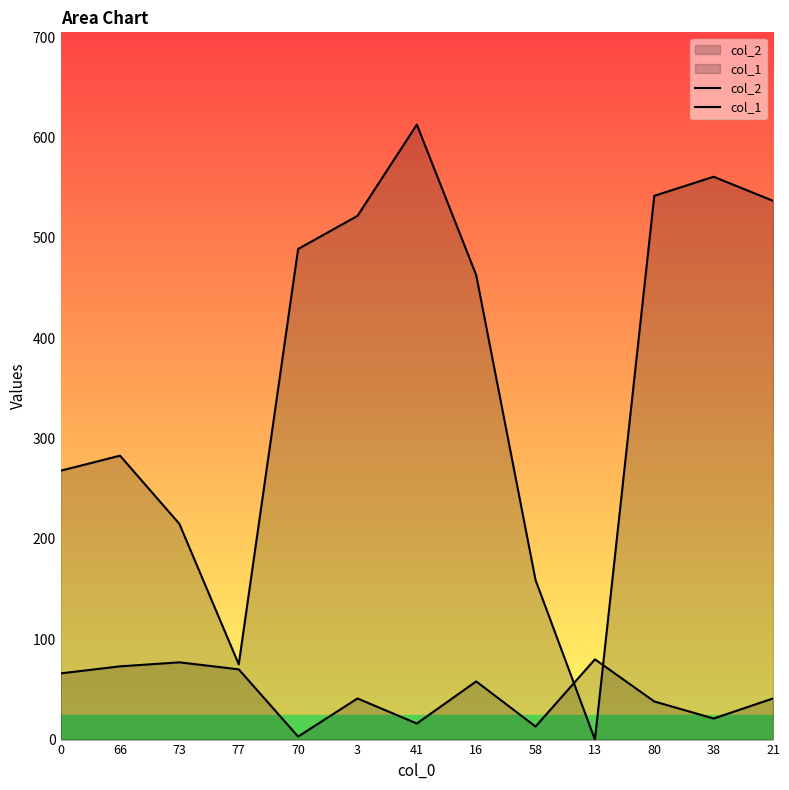

True or false: col_1 has more than 0 interior local peaks.

True